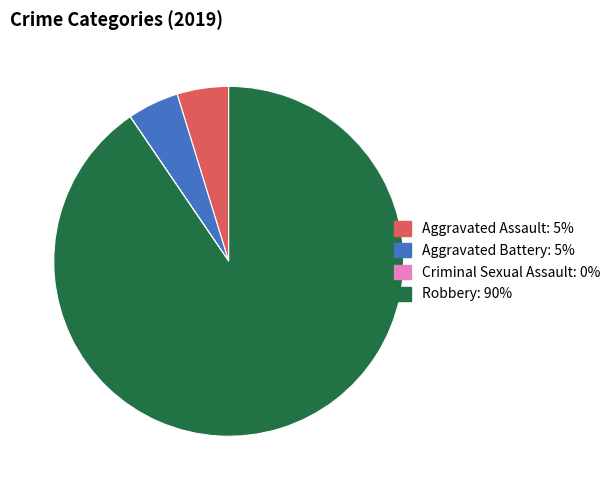

Is it true that Robbery is 99% of the pie?

False